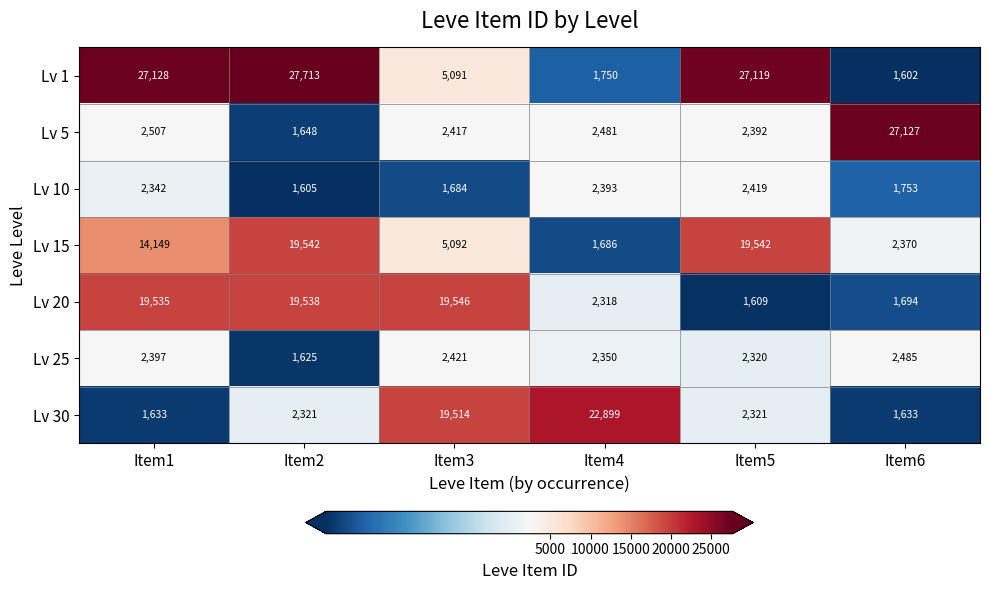

Is it true that Lv 15 equals 1686 at Item4?

True